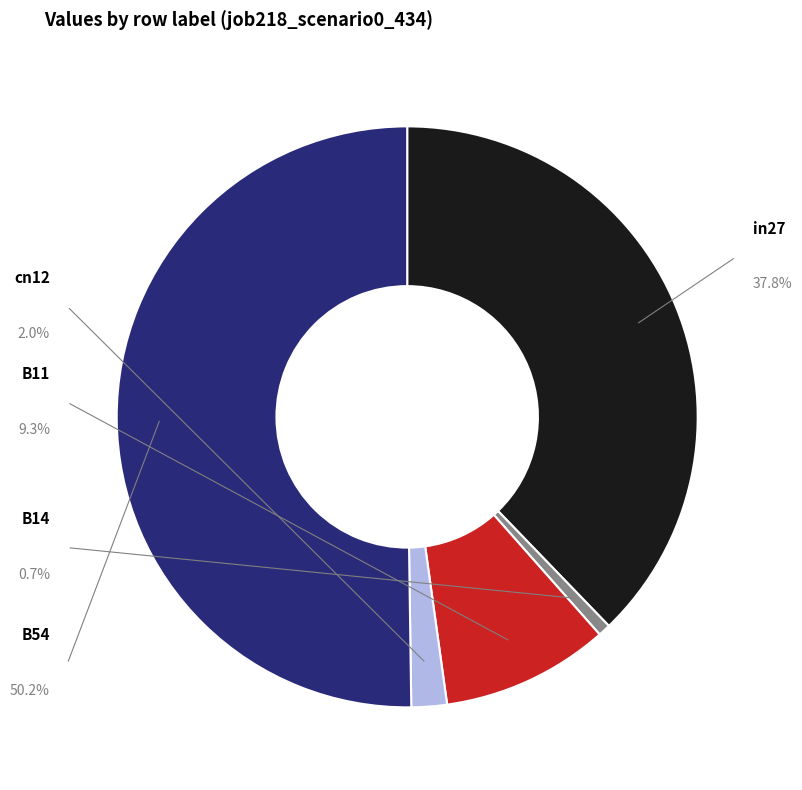

Rank the categories by value from lowest to highest.

B14, cn12, B11, in27, B54